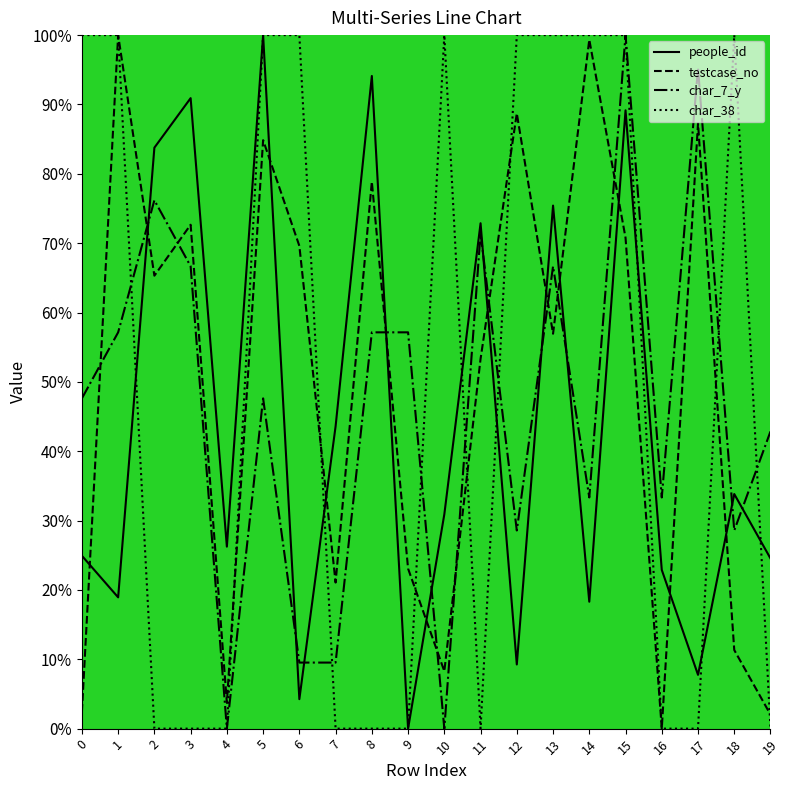

Where does the people_id series first go above 30?

2